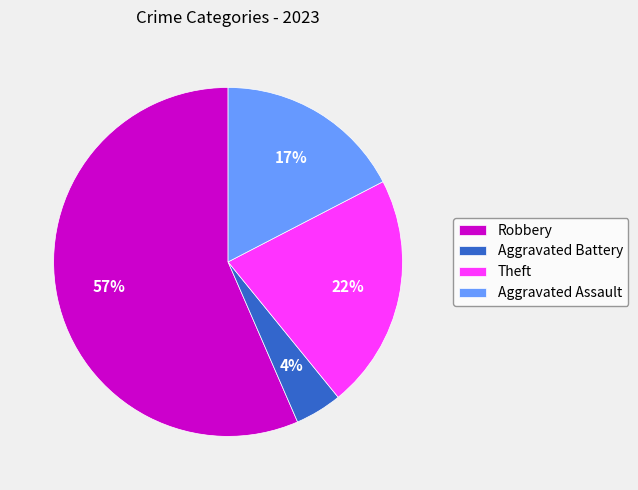

Which category has the biggest portion of the pie?

Robbery